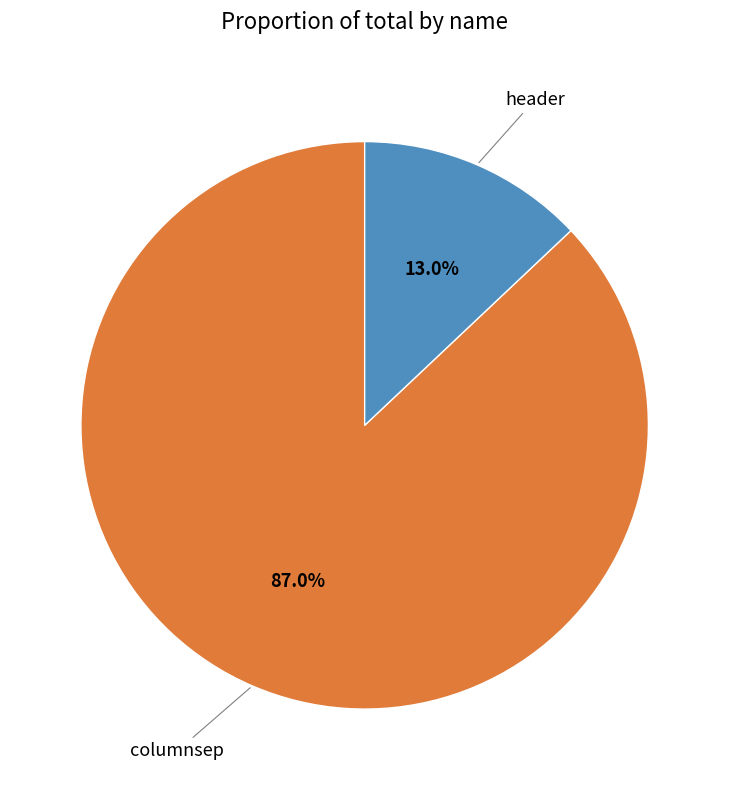

Between header and columnsep, which is larger?

columnsep